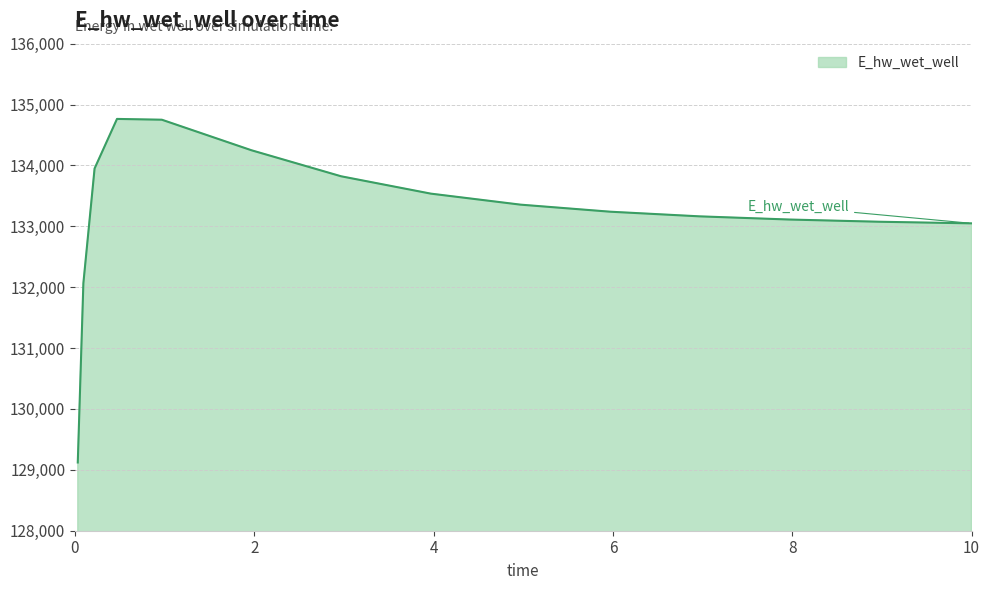

Does the chart display data point markers on the line(s)?

No